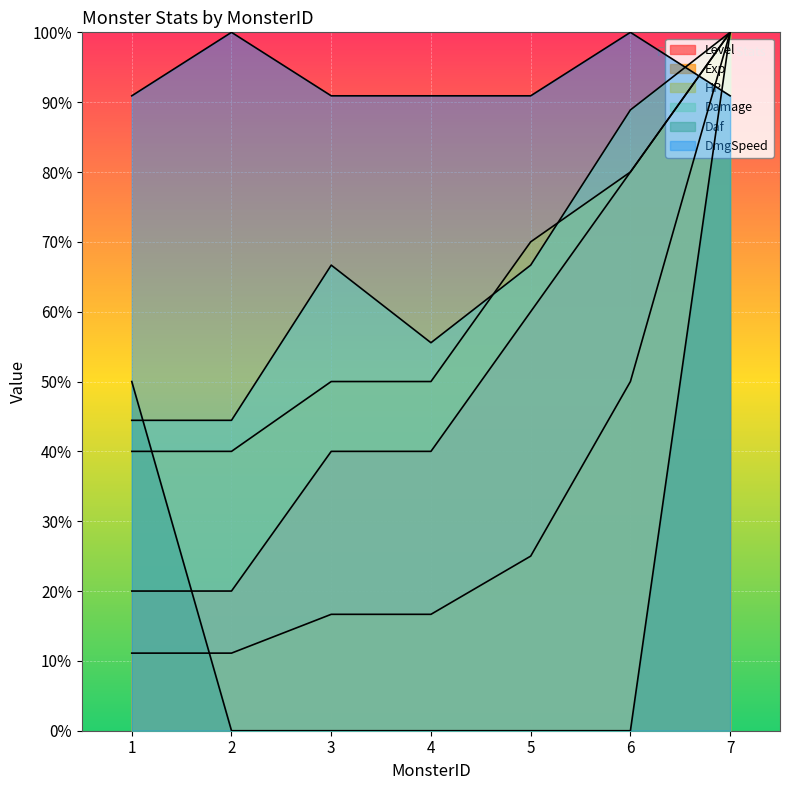

Reading right to left, what are all the values shown in this chart?

Level: 100.0	80.0	60.0	40.0	40.0	20.0	20.0
Exp: 100.0	50.0	25.0	16.7	16.7	11.1	11.1
HP: 100.0	80.0	70.0	50.0	50.0	40.0	40.0
Damage: 100.0	88.9	66.7	55.6	66.7	44.4	44.4
Daf: 100.0	0.0	0.0	0.0	0.0	0.0	50.0
DmgSpeed: 90.9	100.0	90.9	90.9	90.9	100.0	90.9